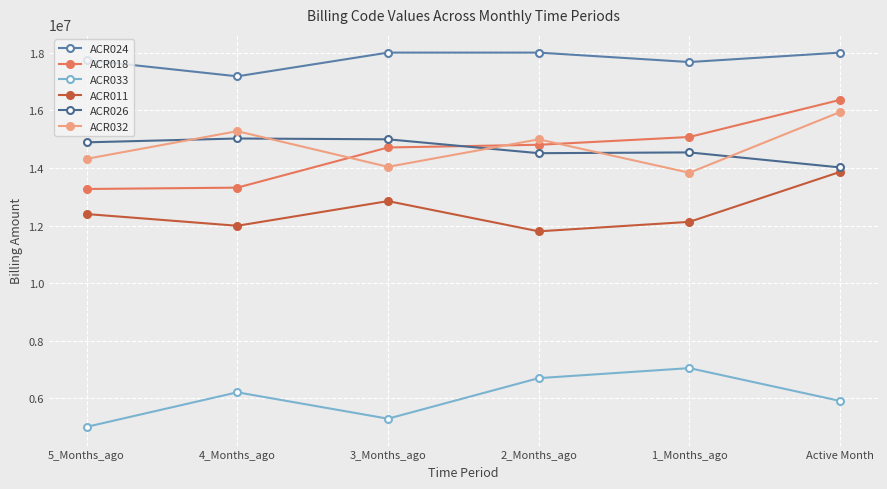

At which category is the sum across all series the highest?

Active Month